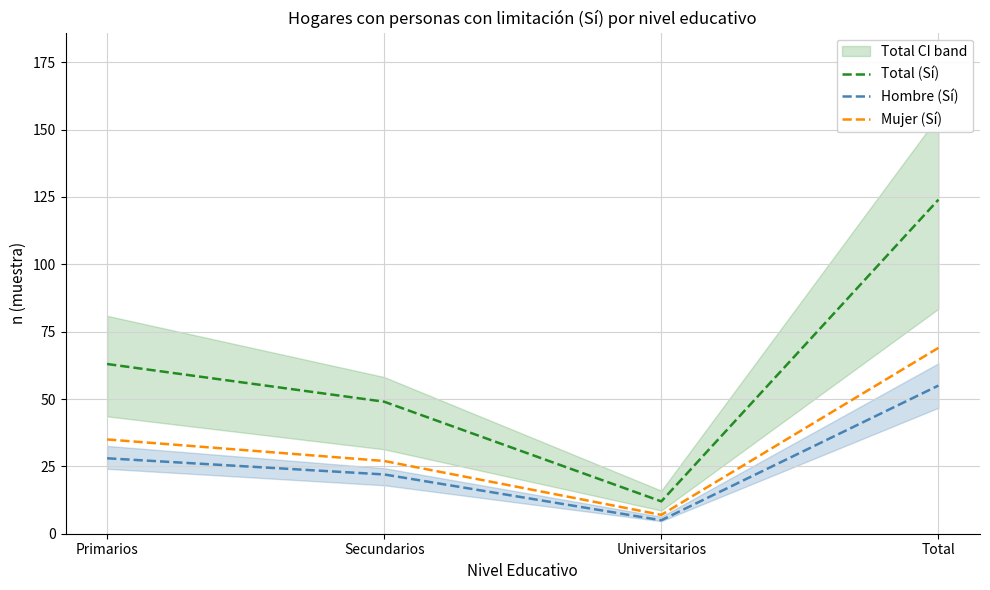

How many data points does each series have?

4